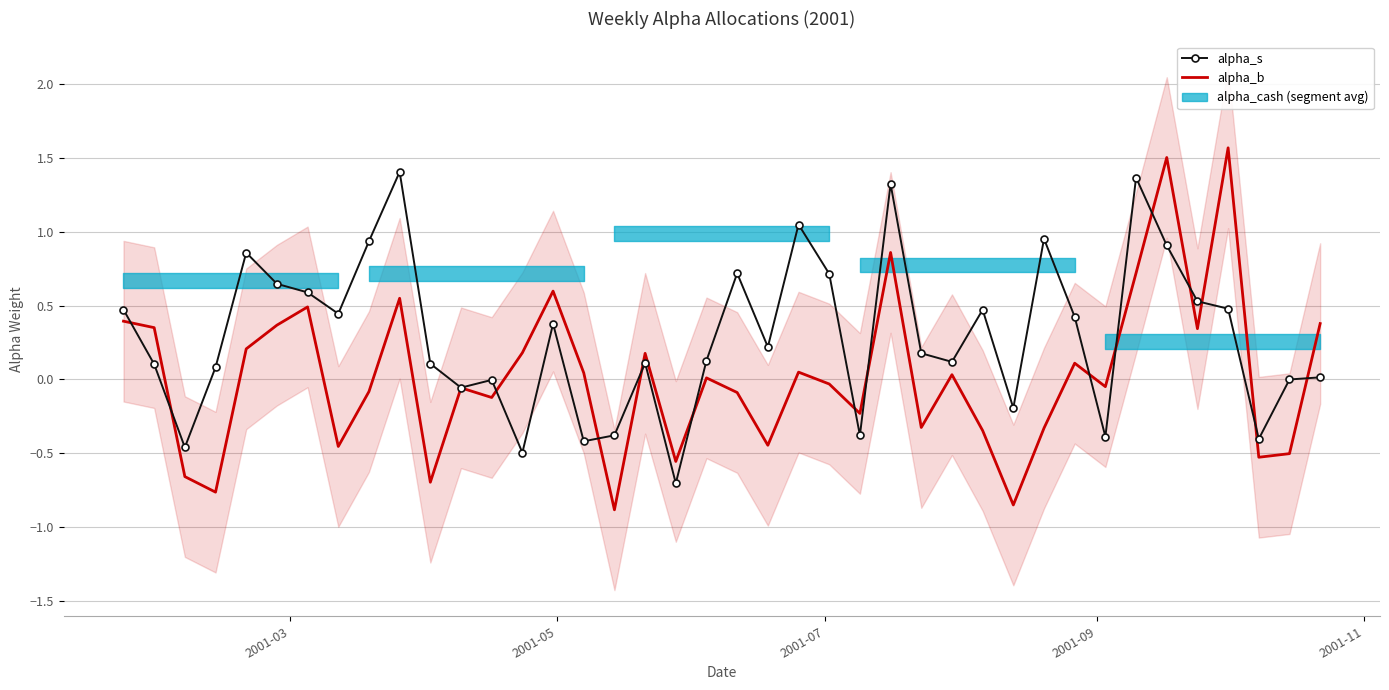

True or false: alpha_b and alpha_s intersect in this chart.

True